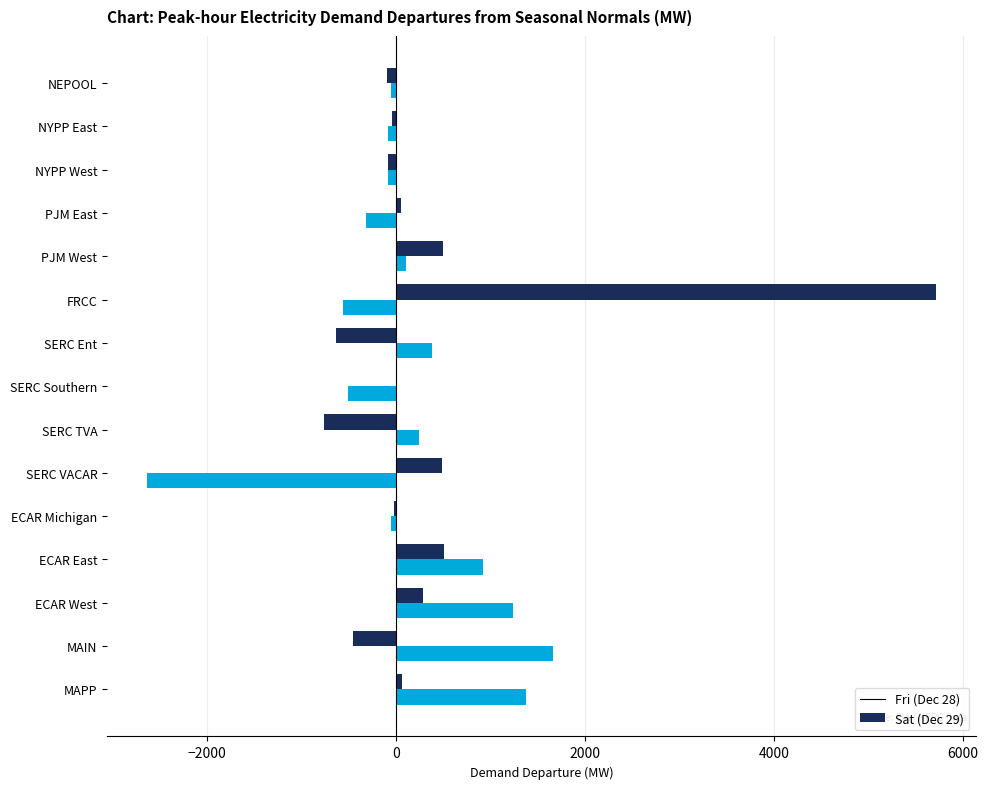

Is the value of Fri (Dec 28) at PJM West greater than the value of Sat (Dec 29) at ECAR East?

No